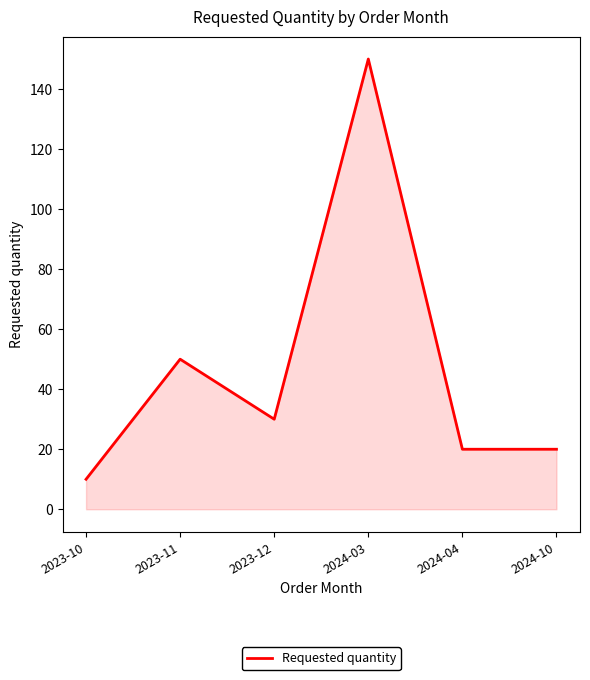

What position from the right is 2023-10?

6